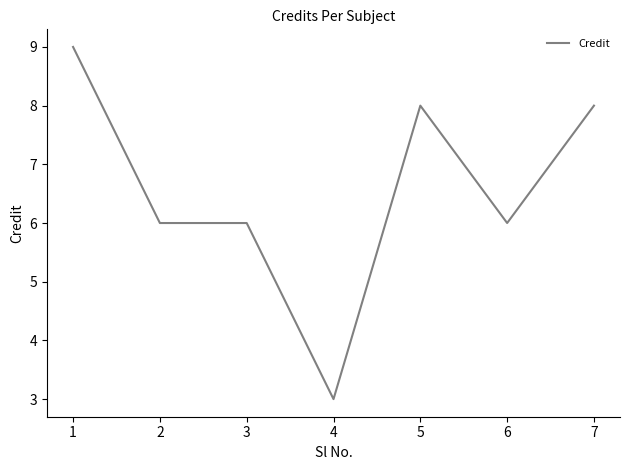

What is the change in value from 2 to 7?

+2